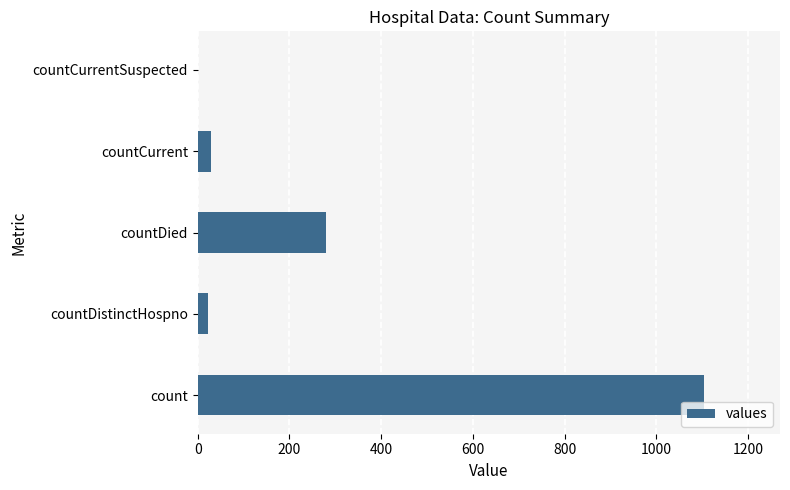

What is the sum of the values at countCurrent and countCurrentSuspected?

29